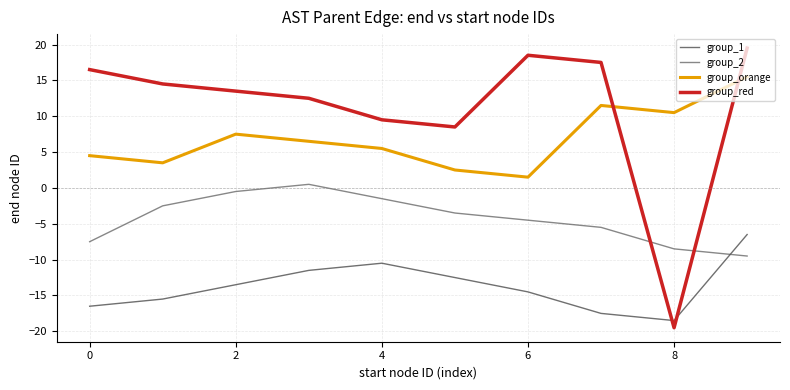

Is this an area chart (filled region under the line)?

No